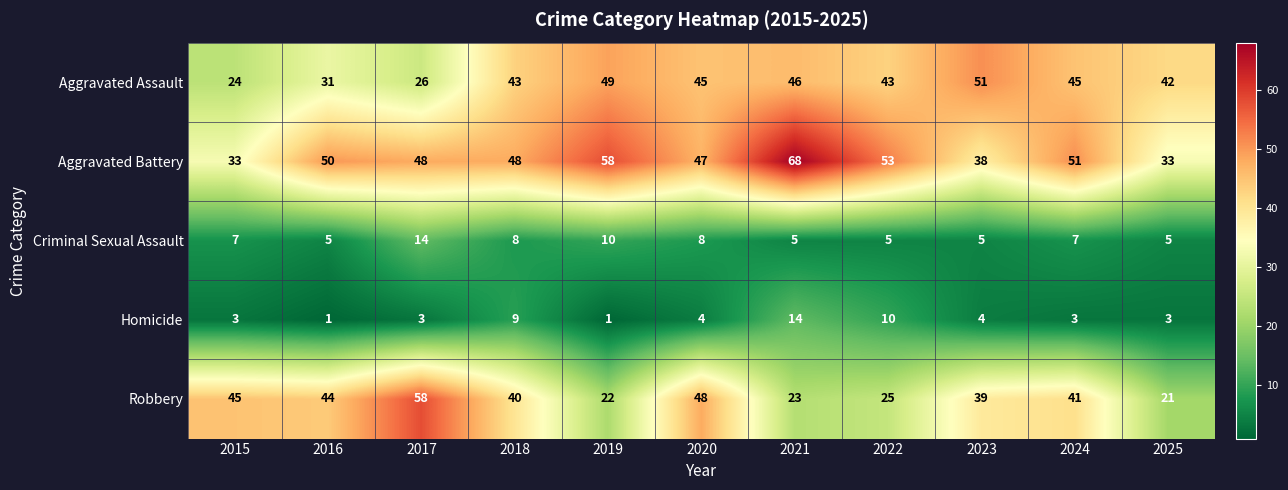

How many distinct data groups are displayed?

5